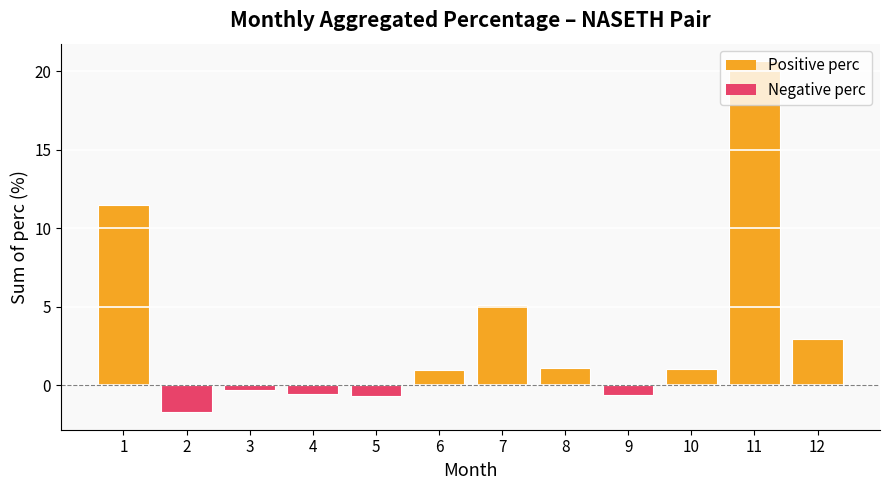

Is it true that the value at 5 is -0.7?

True